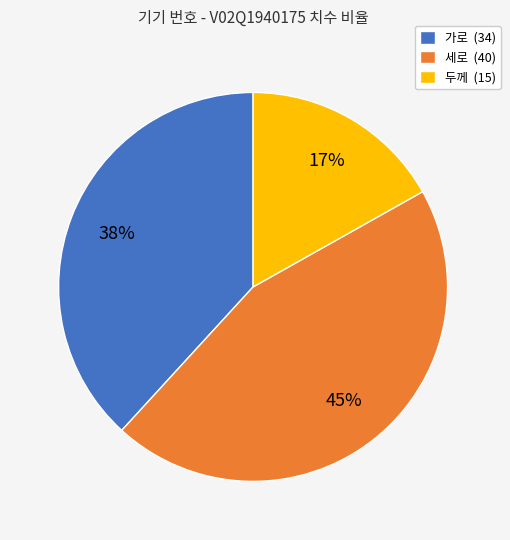

To the nearest percent, what is the average slice percentage?

33%